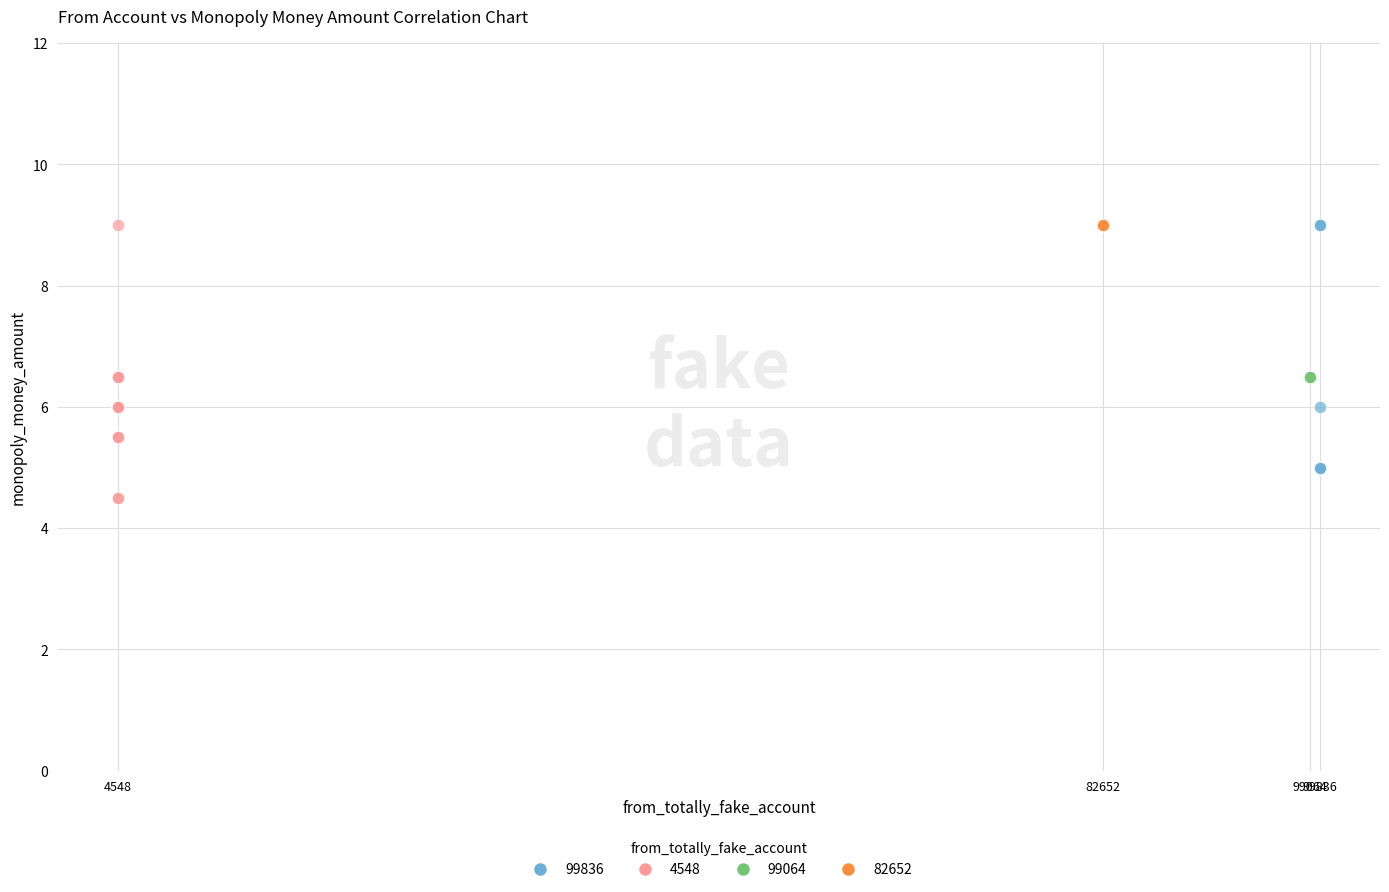

Which series contains the lowest Y value?

4548